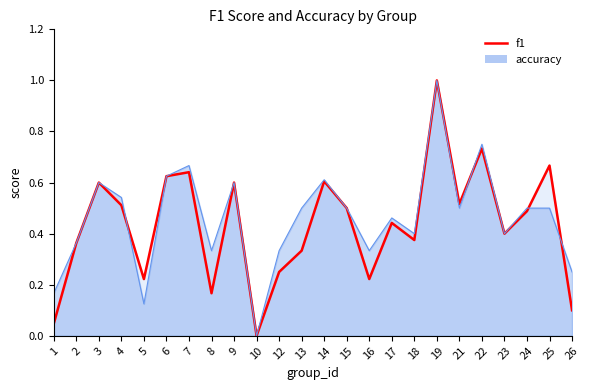

Between 4 and 1, which is larger?

4